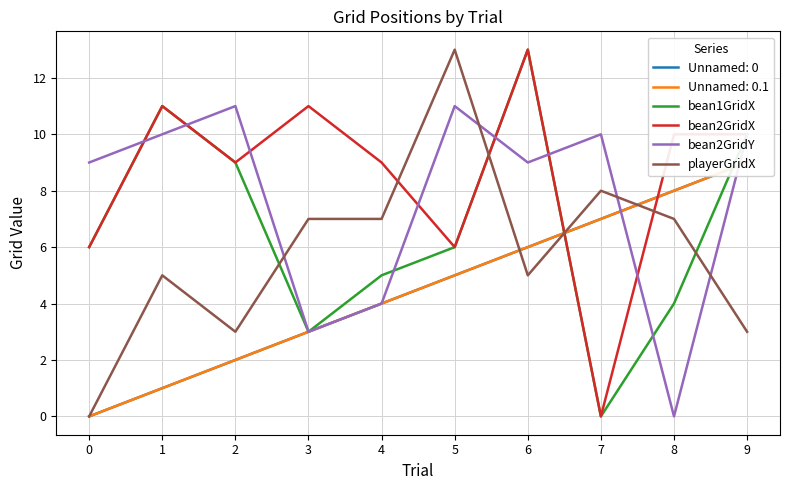

How many series are shown in this chart?

4